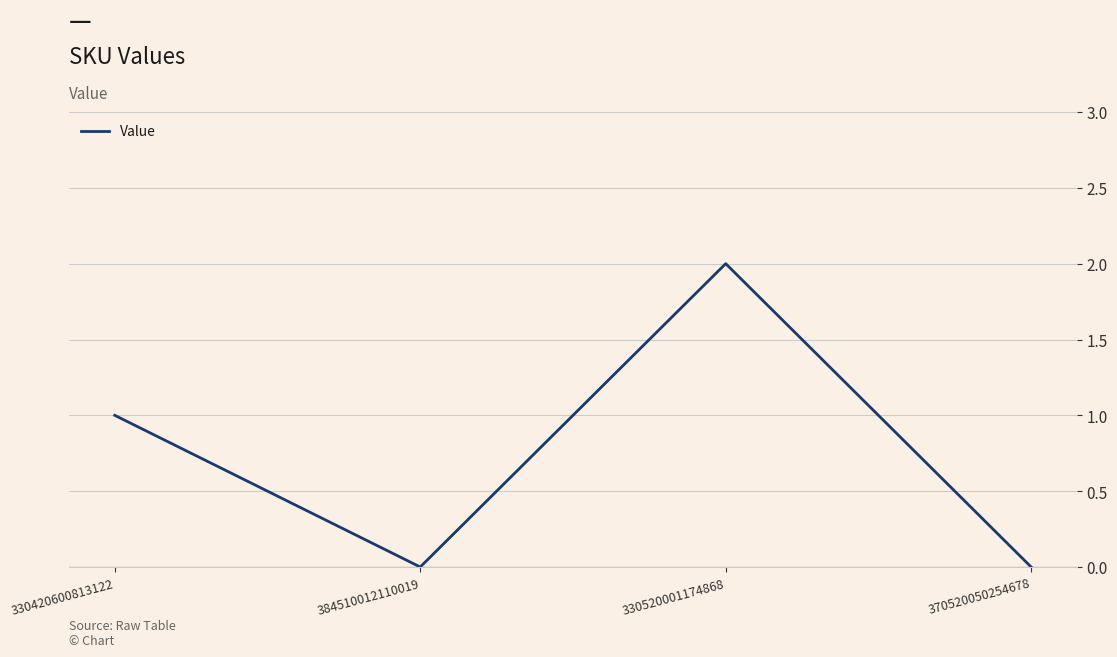

Which has a higher value, 330420600813122 or 384510012110019?

330420600813122